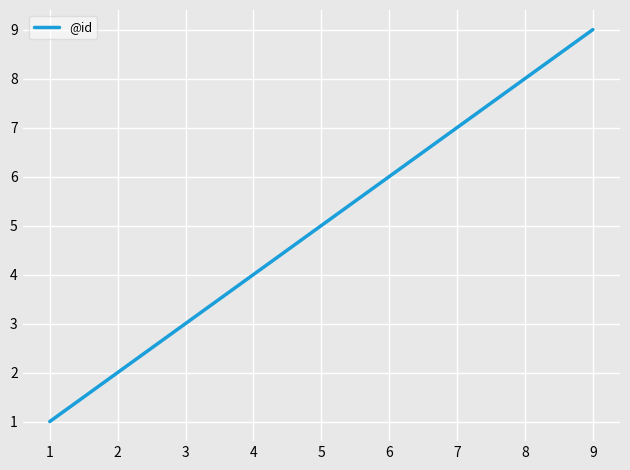

Count the number of data series in this chart.

1